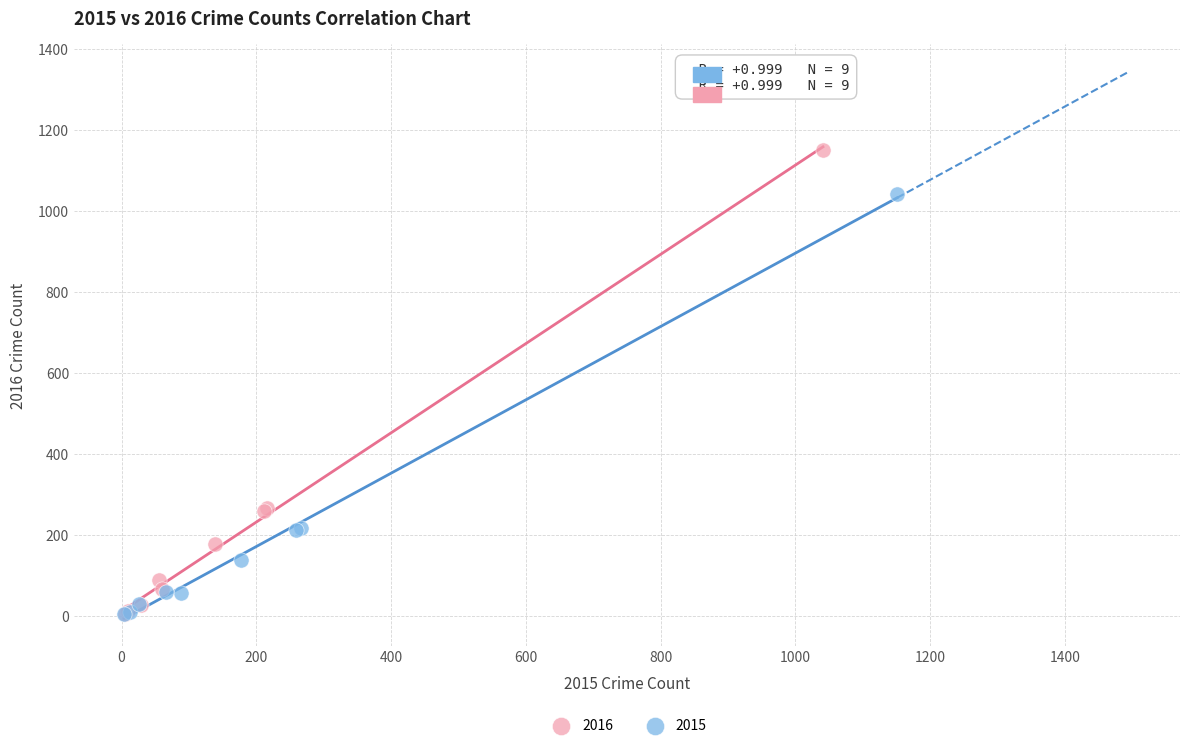

Which series contains the highest Y value?

2016